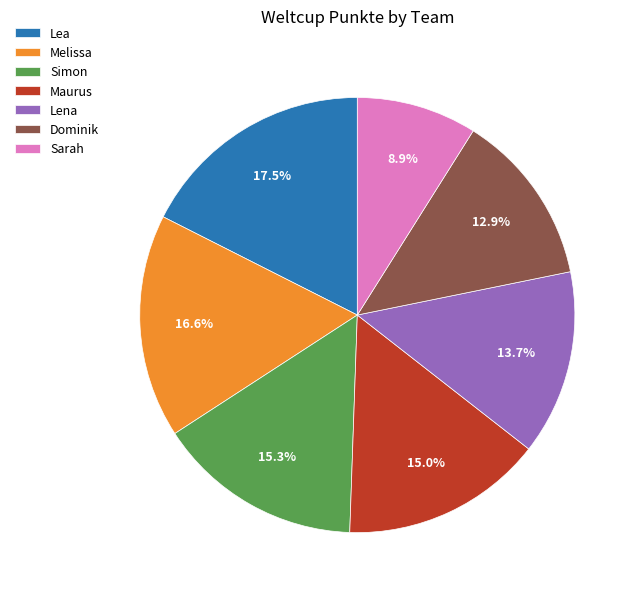

Approximately how many times larger is the value at Dominik compared to Lena?

0.9